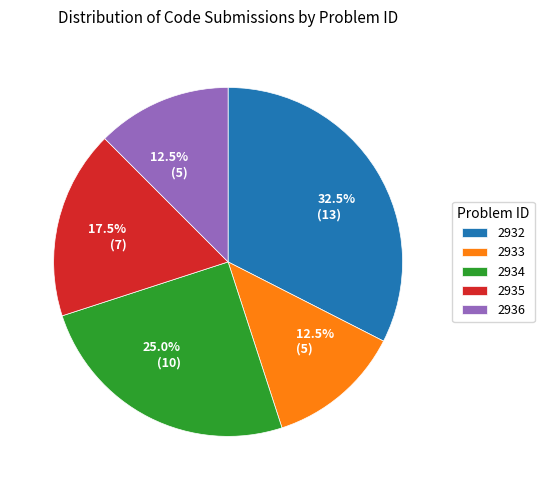

Count the number of slices in the pie.

5